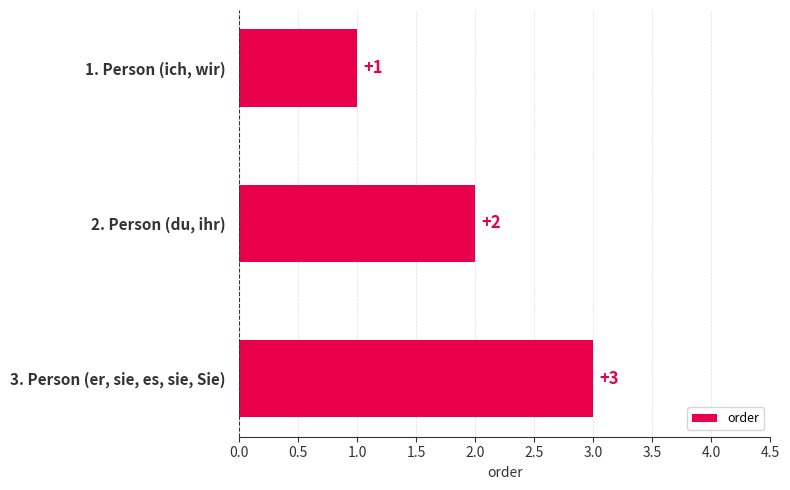

What is the change in value from 1. Person (ich, wir) to 2. Person (du, ihr)?

+1